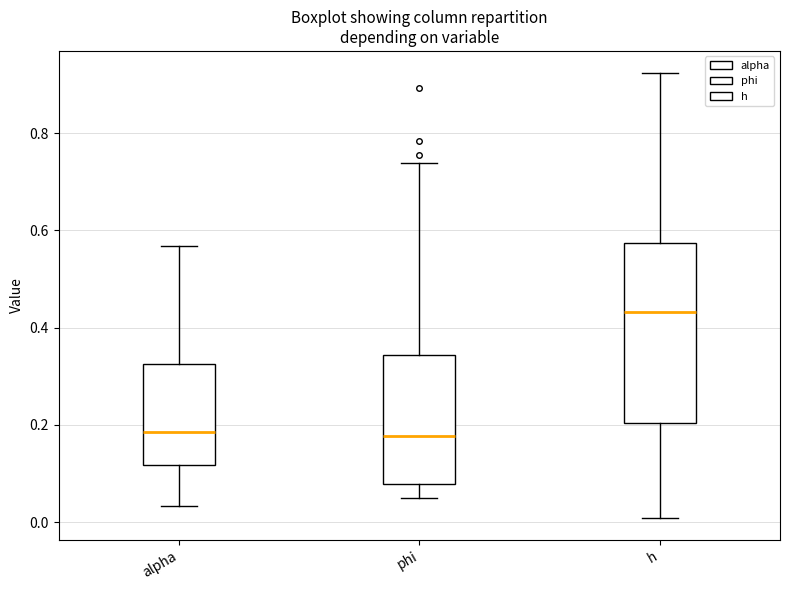

Where is the lower edge of the box for h on the y-axis? The values are not printed on the chart, so give them approximately, as read against the axis.

0.20